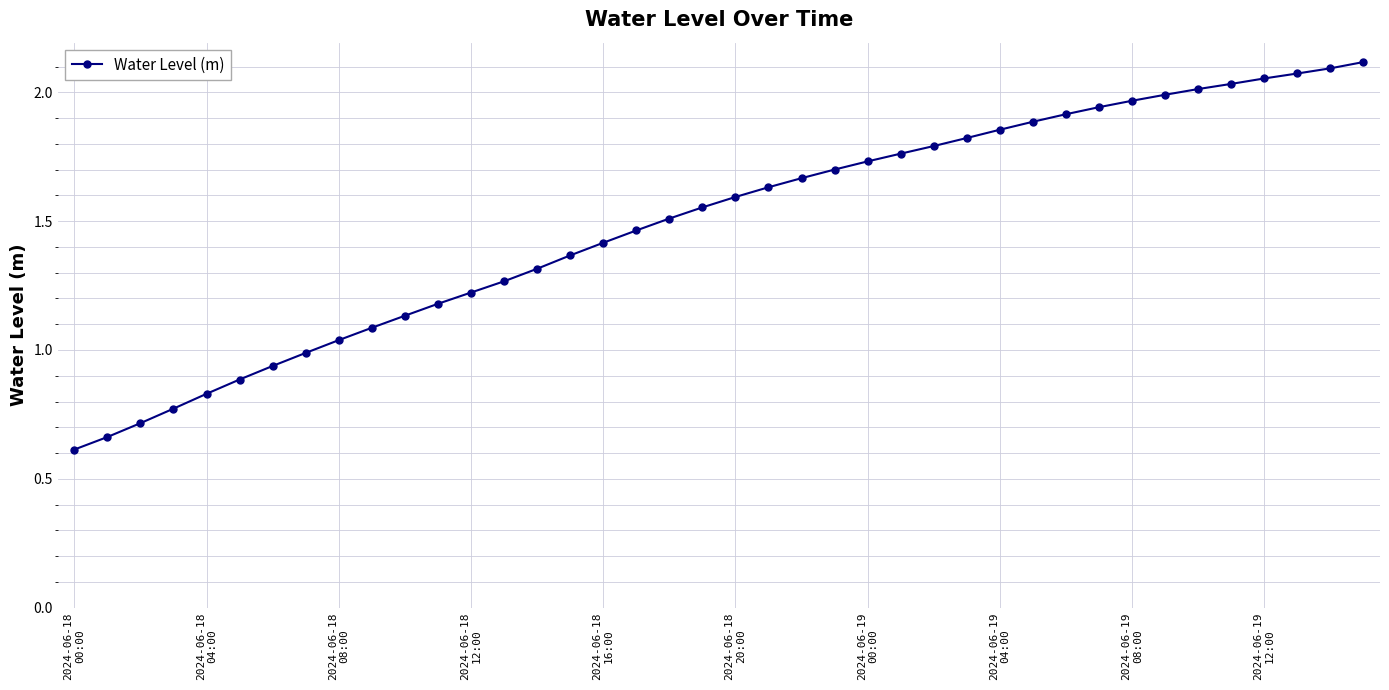

What is the sum of all values?

59.6